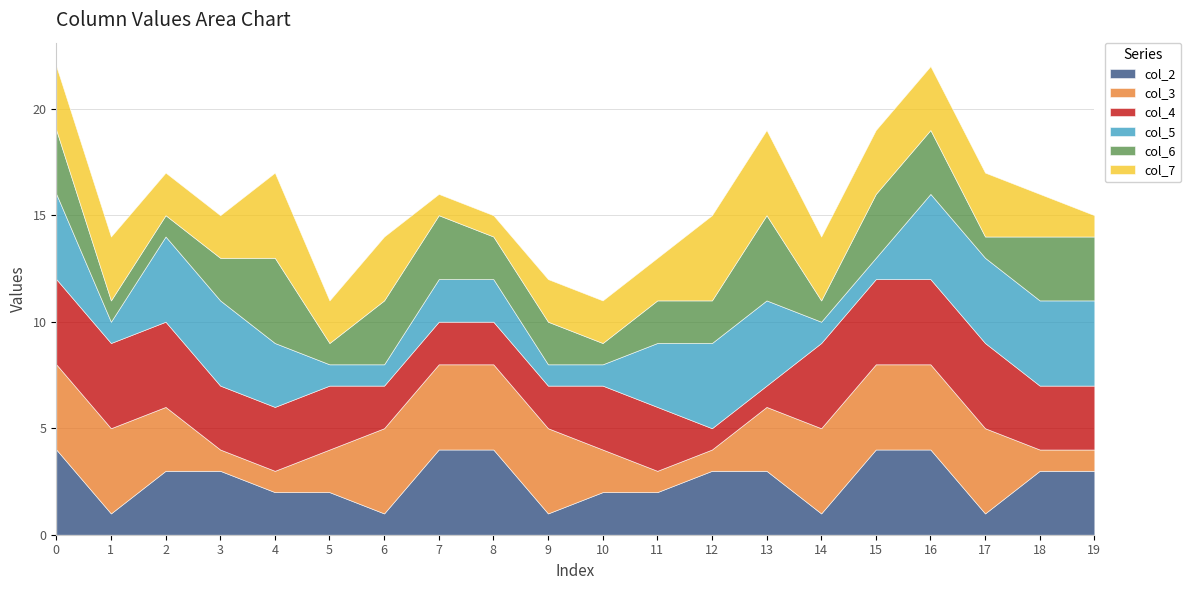

Is the value of col_4 at 8 greater than the value of col_7 at 11?

No